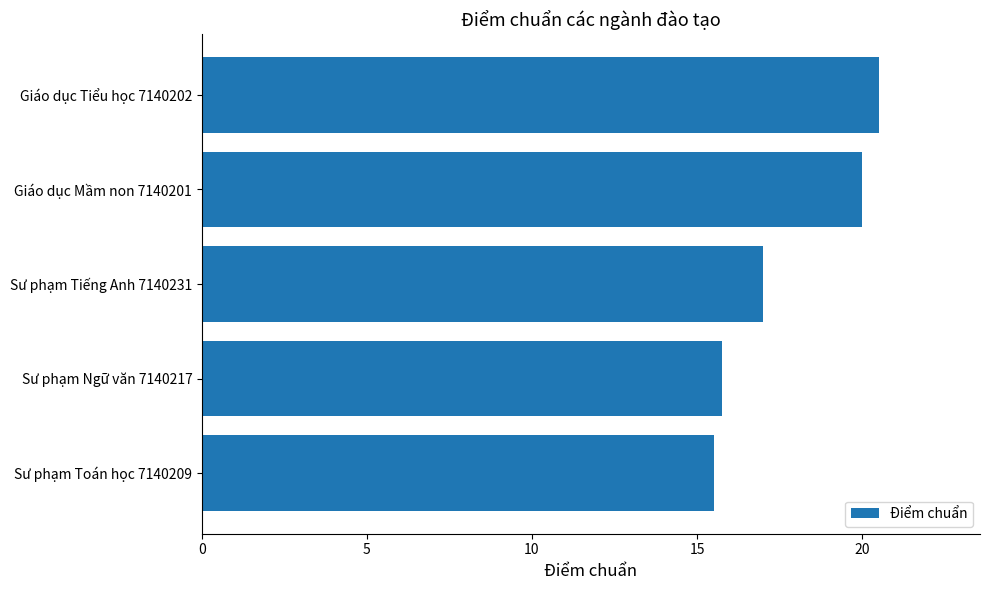

What is the difference between the maximum and minimum values?

5.0